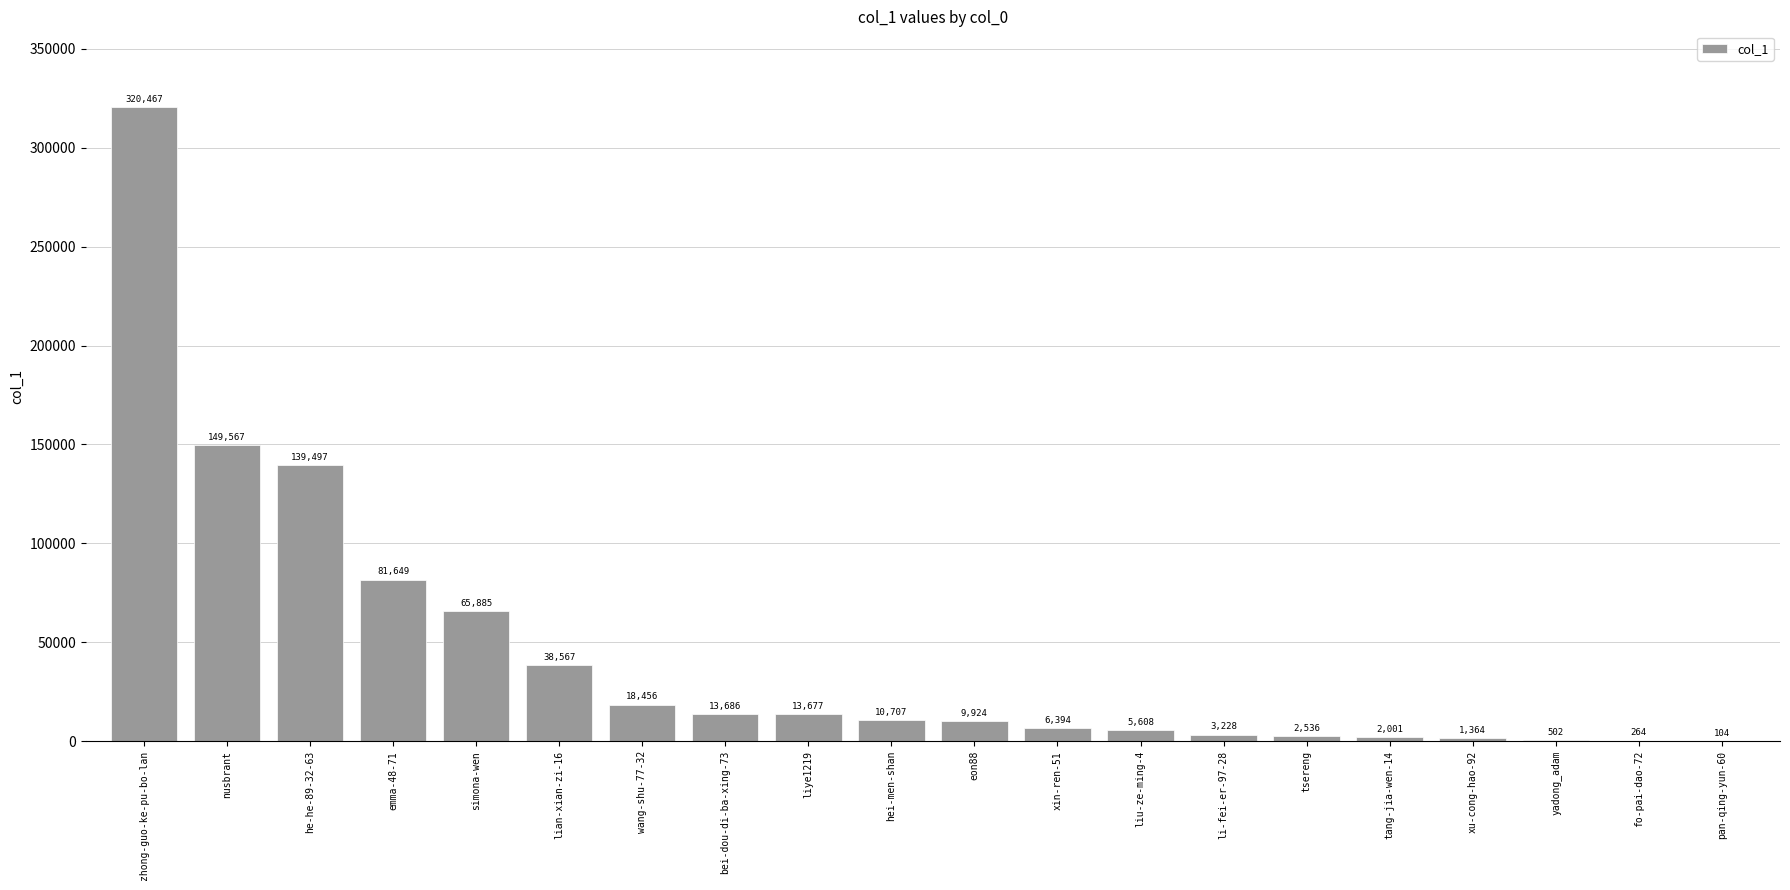

The chart shows a value of 81649 at emma-48-71. True or false?

True